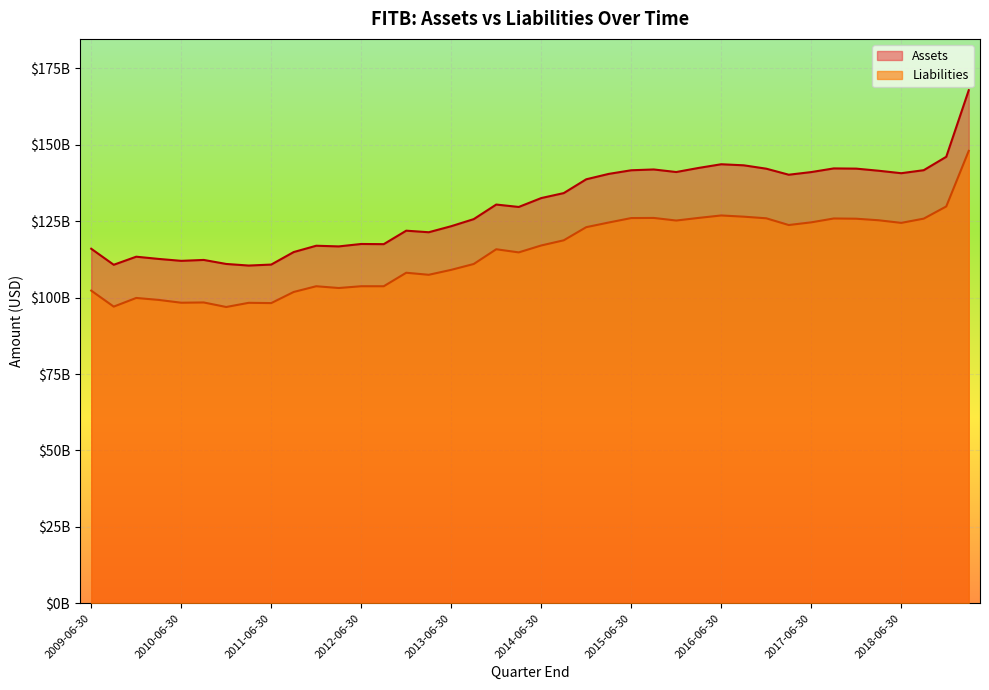

What is the average value of the Assets series?

129776775000